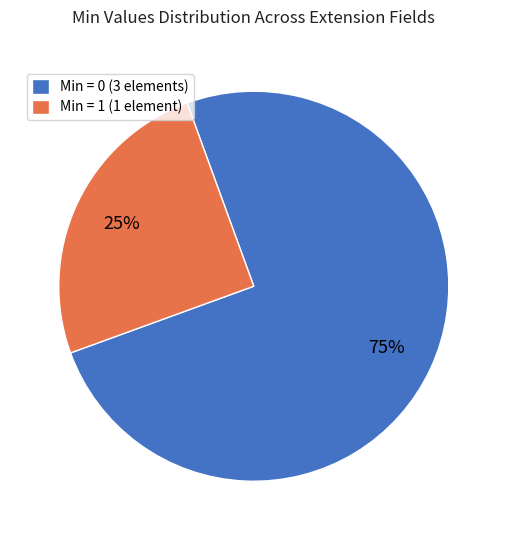

Is there any slice that represents more than half of the pie?

Yes